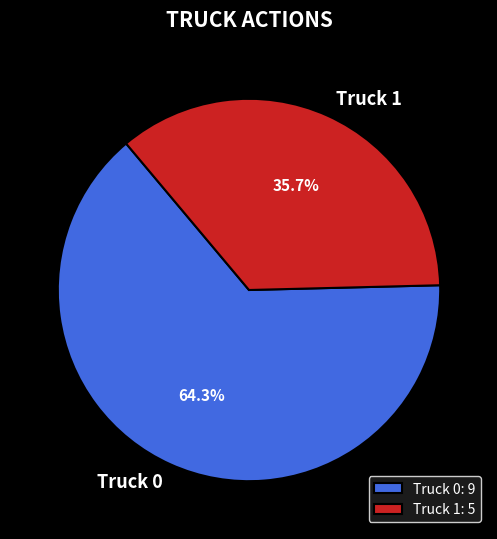

What percentage do Truck 1 and Truck 0 together represent?

100.0%